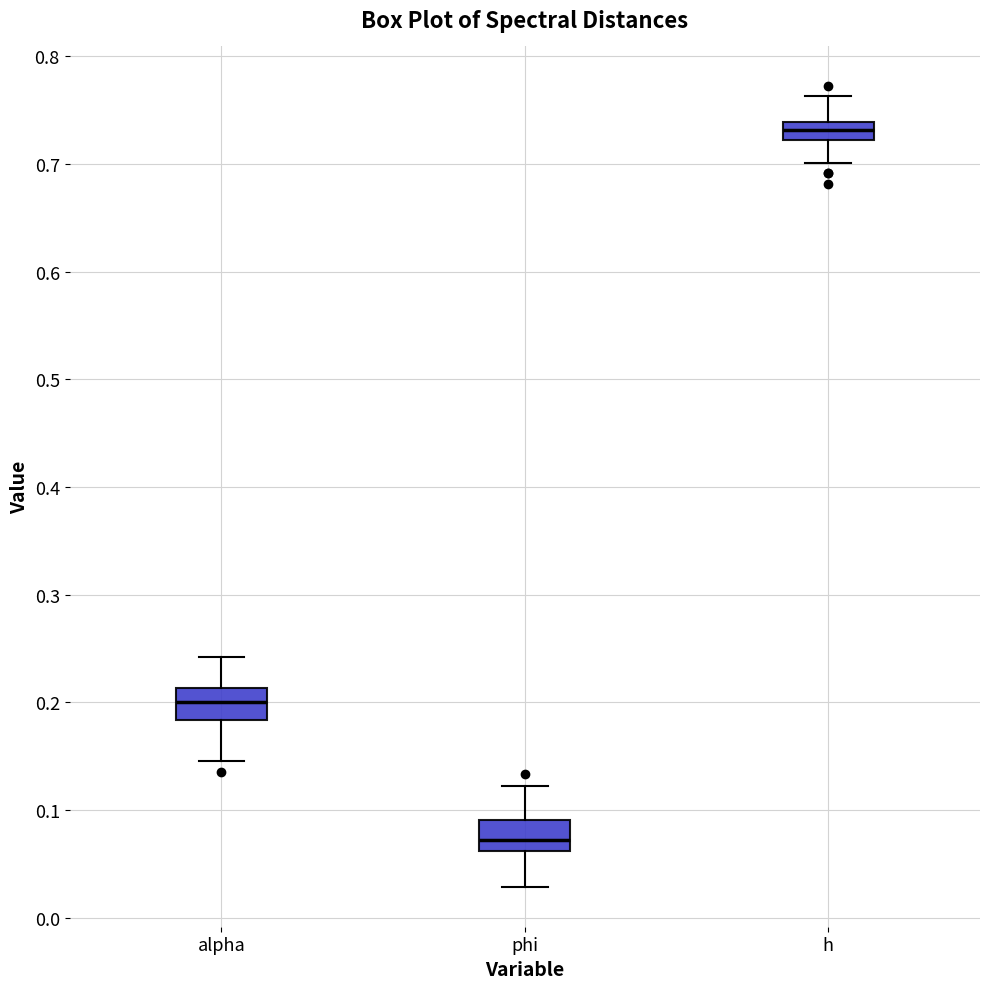

Where does the lower whisker of the box for alpha end on the y-axis? The values are not printed on the chart, so give them approximately, as read against the axis.

0.15